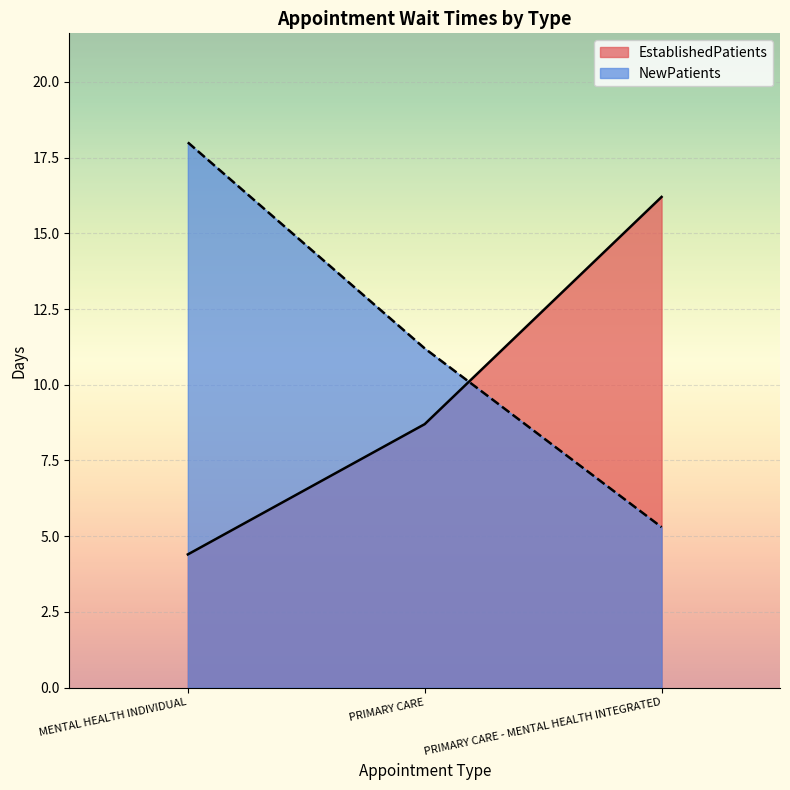

Which category has the highest value in the NewPatients series?

MENTAL HEALTH INDIVIDUAL